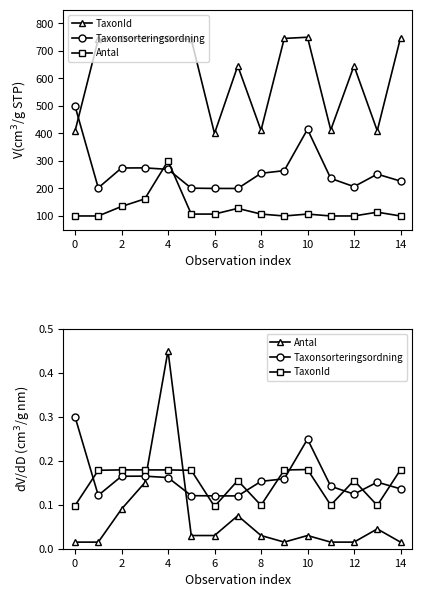

In Antal, how many points are higher than both neighbors (excluding endpoints)?

4